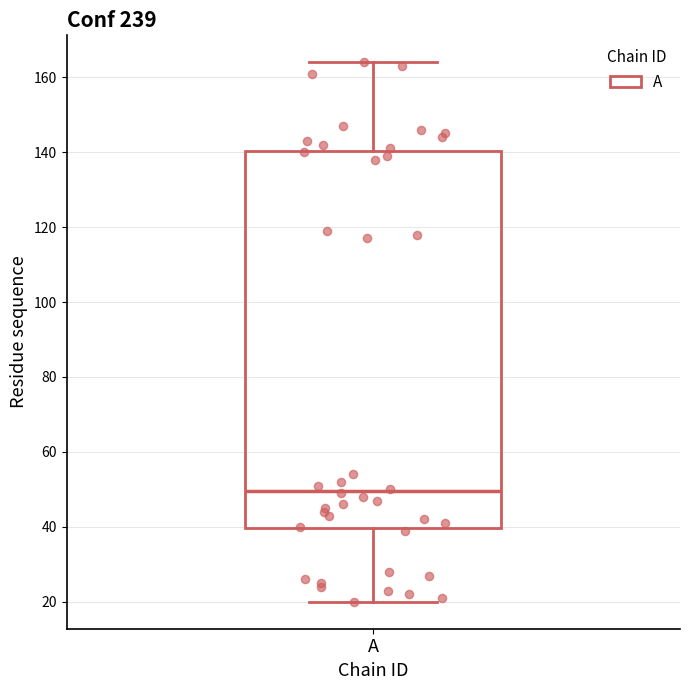

Where does the lower whisker of the box for A end on the y-axis? The values are not printed on the chart, so give them approximately, as read against the axis.

20